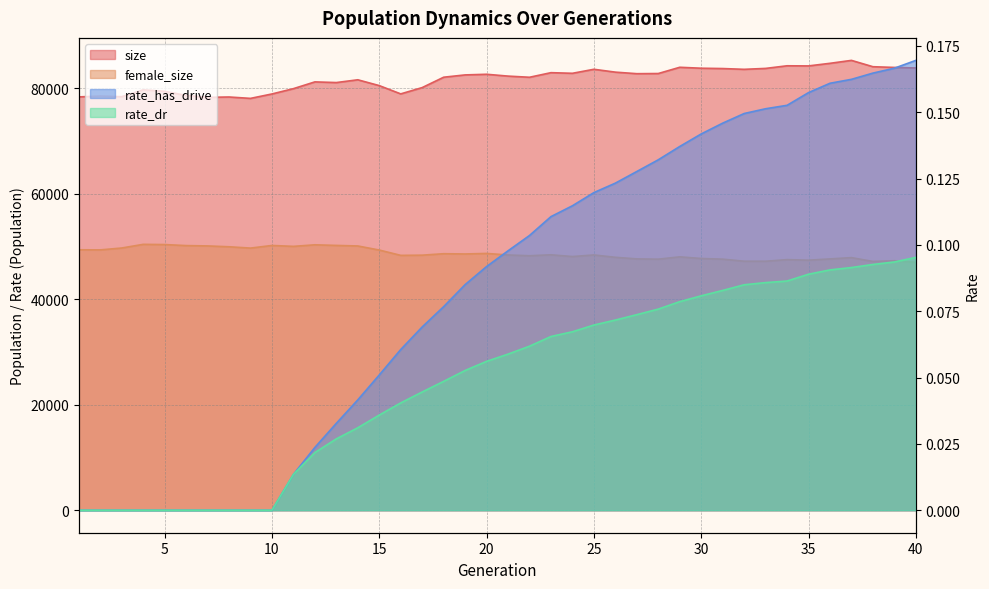

Reading right to left, list all the values displayed in this chart.

size: 83826.0	83921.0	84060.0	85260.0	84704.0	84211.0	84235.0	83738.0	83564.0	83712.0	83774.0	83952.0	82770.0	82739.0	83031.0	83573.0	82812.0	82931.0	82060.0	82280.0	82627.0	82506.0	82069.0	80105.0	78910.0	80477.0	81582.0	81057.0	81184.0	79901.0	78895.0	78057.0	78321.0	78255.0	78619.0	79405.0	79674.0	78377.0	78497.0	78338.0
female_size: 46983.0	47289.0	47152.0	47877.0	47632.0	47391.0	47497.0	47192.0	47198.0	47587.0	47712.0	48024.0	47583.0	47637.0	47937.0	48383.0	48080.0	48412.0	48232.0	48378.0	48670.0	48569.0	48616.0	48341.0	48303.0	49313.0	50084.0	50189.0	50305.0	50010.0	50180.0	49682.0	49933.0	50093.0	50158.0	50352.0	50392.0	49698.0	49341.0	49362.0
rate_has_drive: 0.2	0.2	0.2	0.2	0.2	0.2	0.2	0.2	0.1	0.1	0.1	0.1	0.1	0.1	0.1	0.1	0.1	0.1	0.1	0.1	0.1	0.1	0.1	0.1	0.1	0.1	0.0	0.0	0.0	0.0	0.0	0.0	0.0	0.0	0.0	0.0	0.0	0.0	0.0	0.0
rate_dr: 0.1	0.1	0.1	0.1	0.1	0.1	0.1	0.1	0.1	0.1	0.1	0.1	0.1	0.1	0.1	0.1	0.1	0.1	0.1	0.1	0.1	0.1	0.0	0.0	0.0	0.0	0.0	0.0	0.0	0.0	0.0	0.0	0.0	0.0	0.0	0.0	0.0	0.0	0.0	0.0